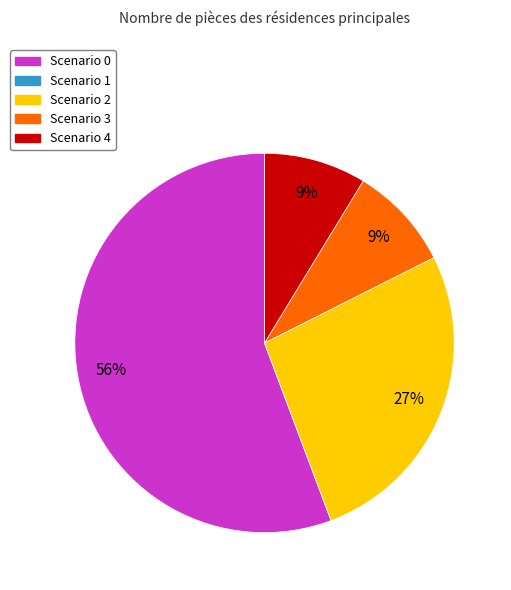

The Scenario 4 slice represents 3% of the pie. True or false?

False